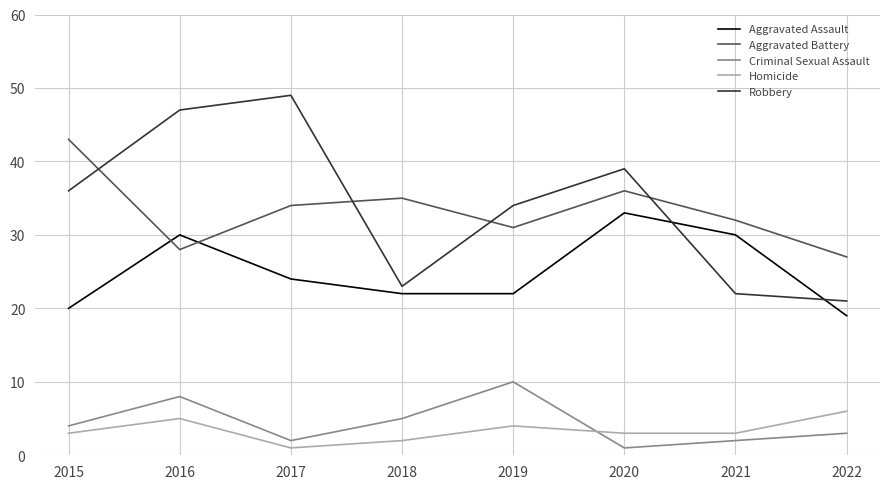

The Homicide series shows 3 at 2016. True or false?

False